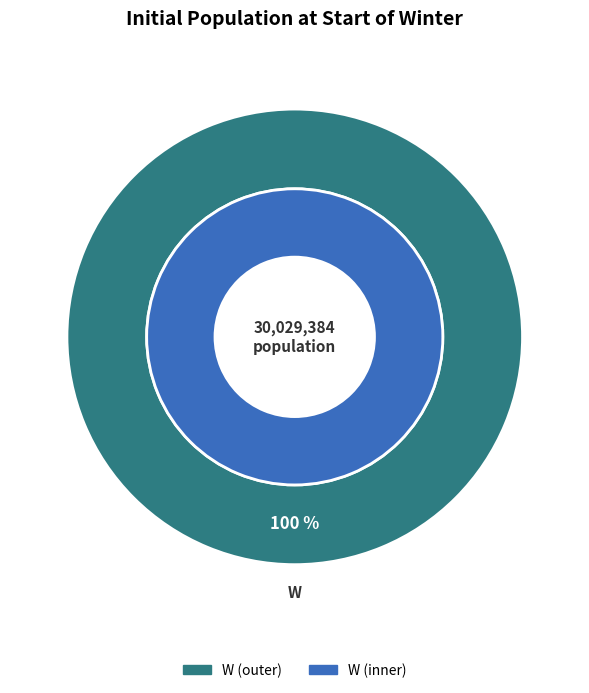

Does W account for over 50% of the chart?

Yes